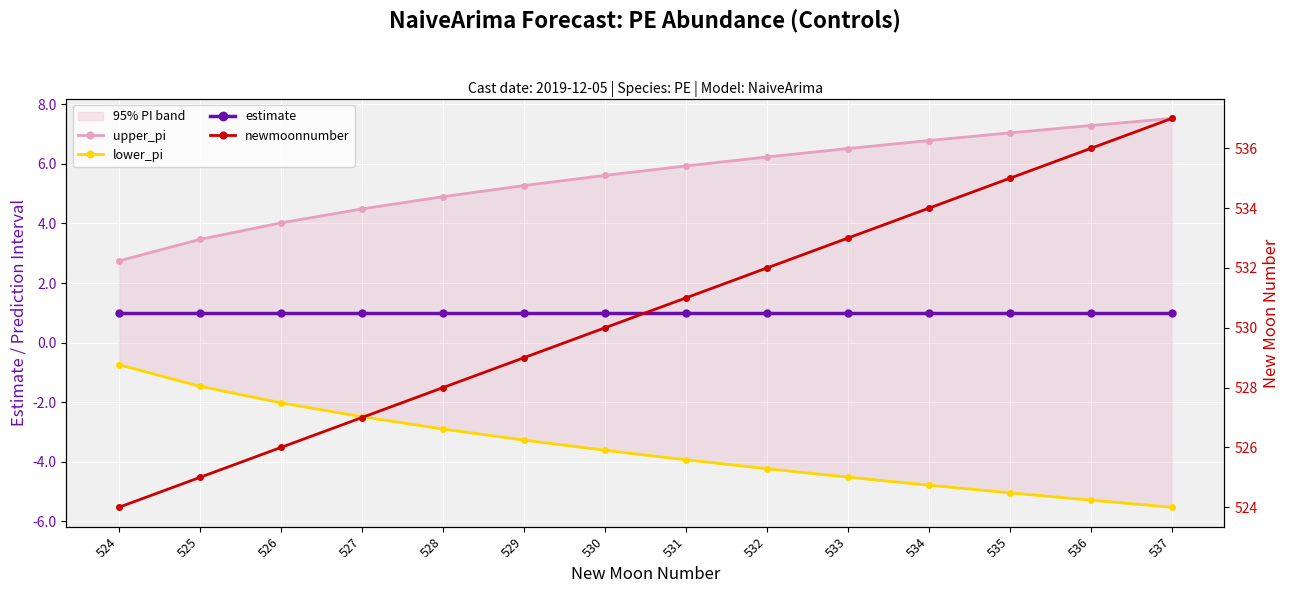

Between 529 and 528, which is larger?

529